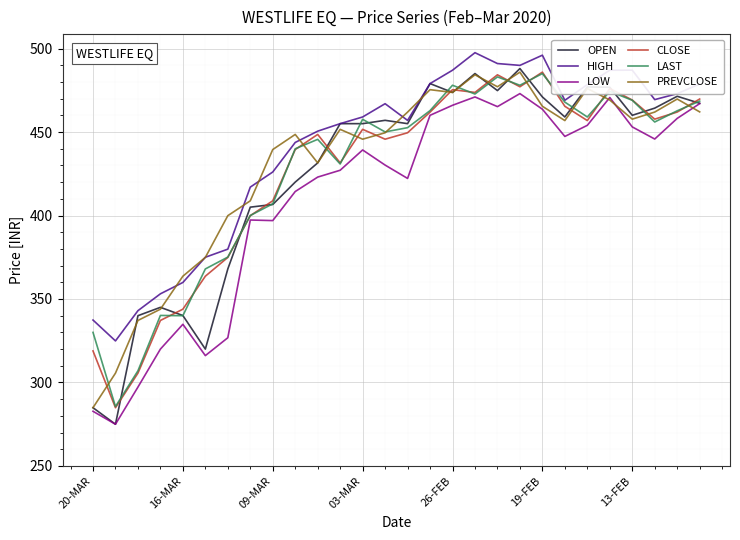

At how many categories does at least one series exceed 296?

28